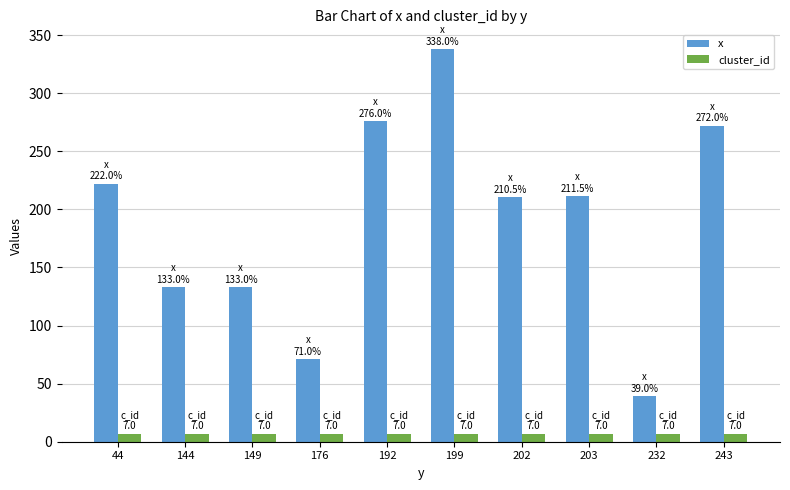

Is the value of cluster_id at 202 greater than the value of x at 203?

No